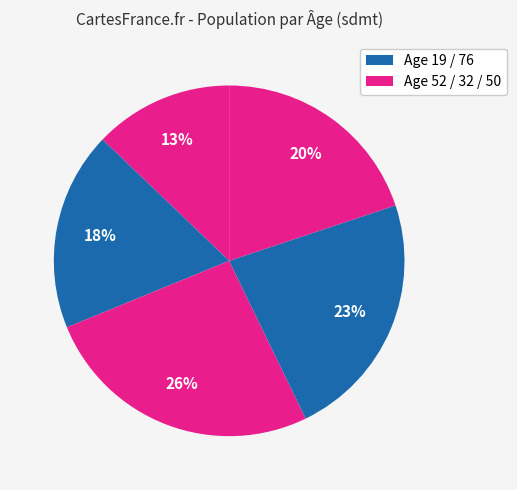

Count the number of slices in the pie.

5